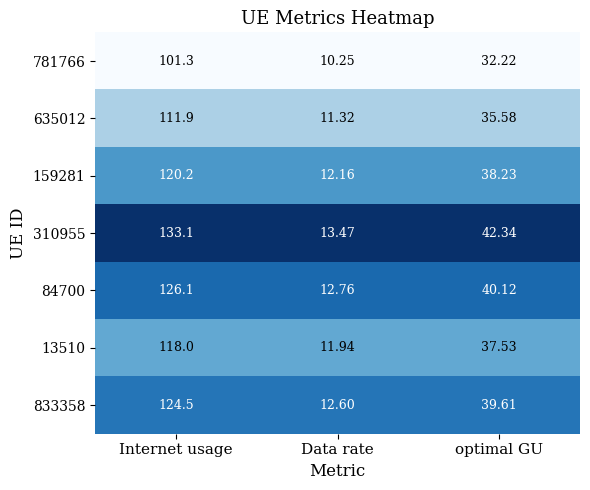

Which series has the widest spread of values?

310955